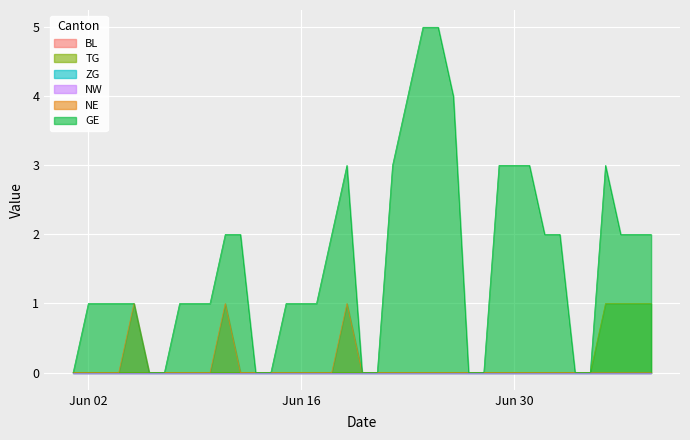

Between 2020-06-06 and 2020-06-20, which series saw the biggest shift?

TG